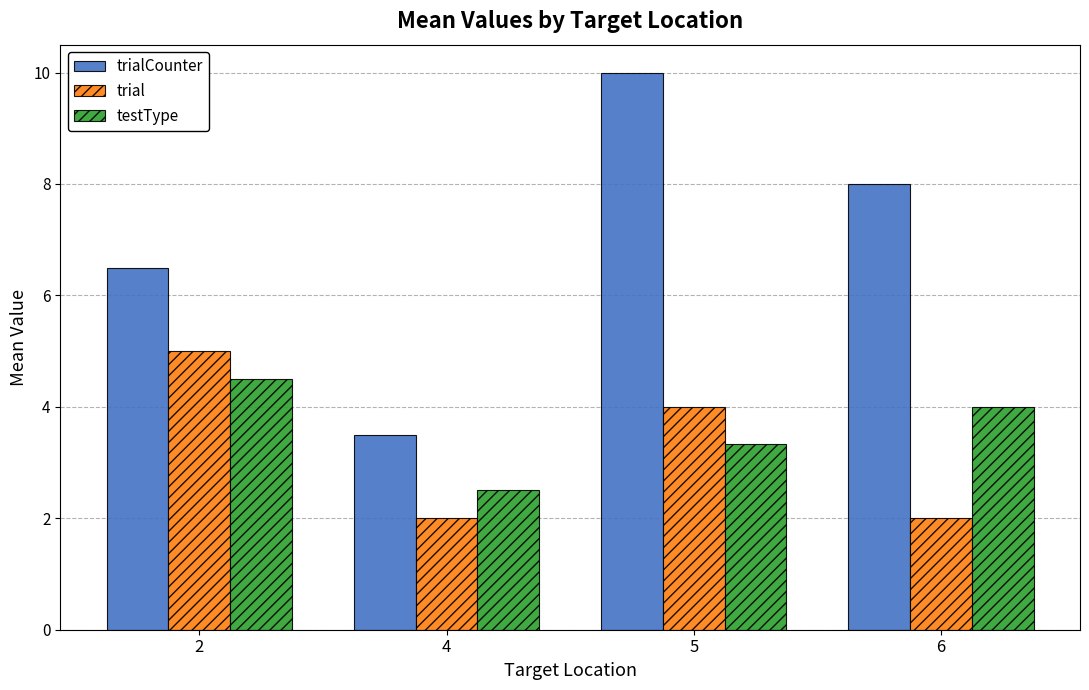

What is the value of the testType bar at the 1st from the left?

4.5